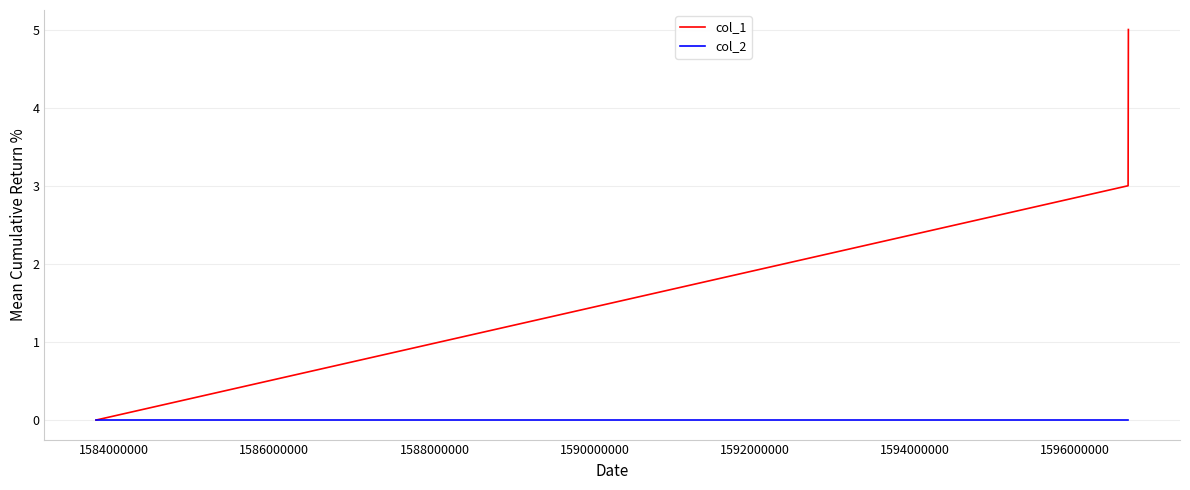

Reading left to right, list all the values displayed in this chart.

col_1: 0	3	5
col_2: 0	0	0